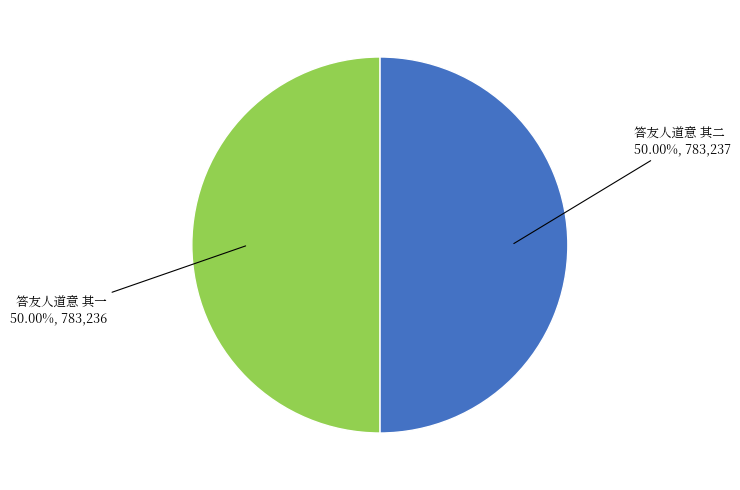

Count the number of slices in the pie.

2